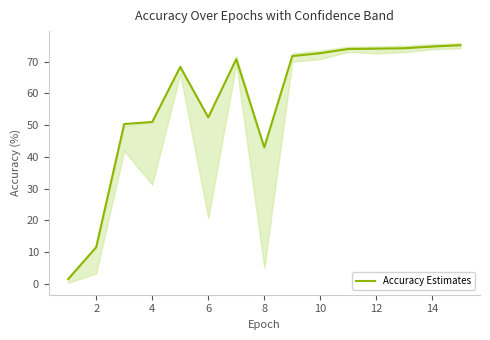

What is the maximum value for Accuracy Estimates?

75.2